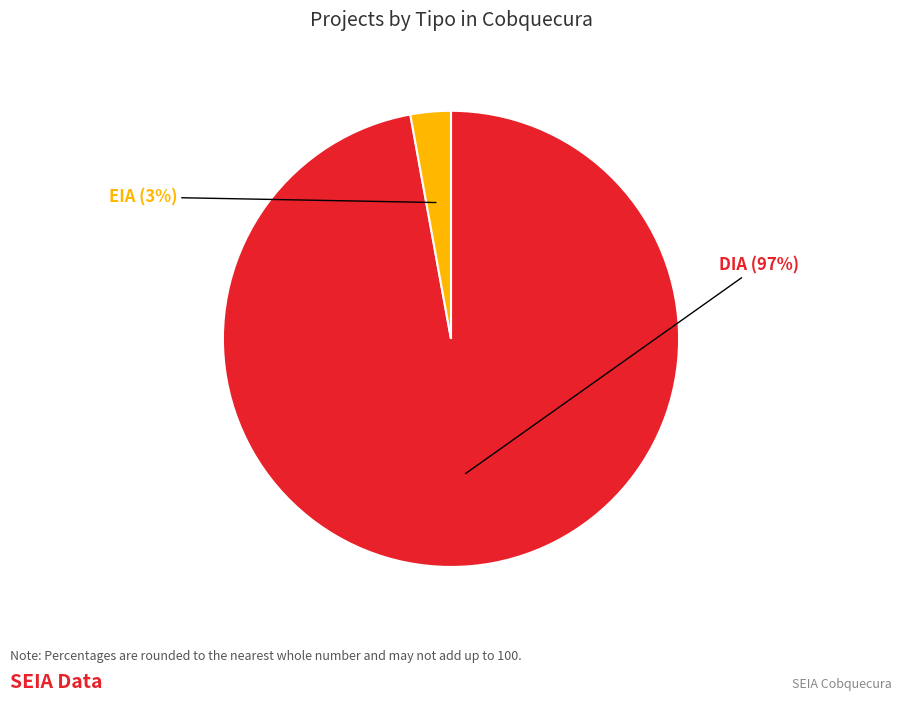

Is the sum of DIA and EIA greater than half?

Yes